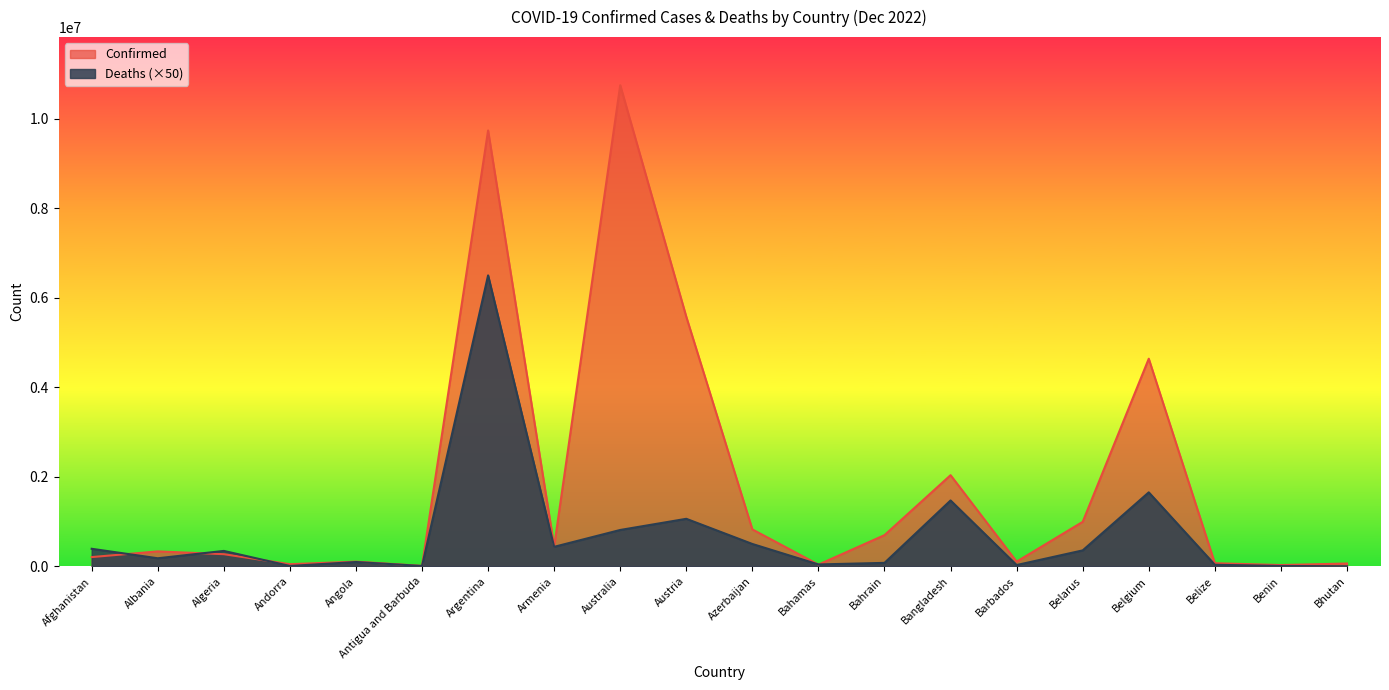

What is the label of the 8th point from the left?

Armenia